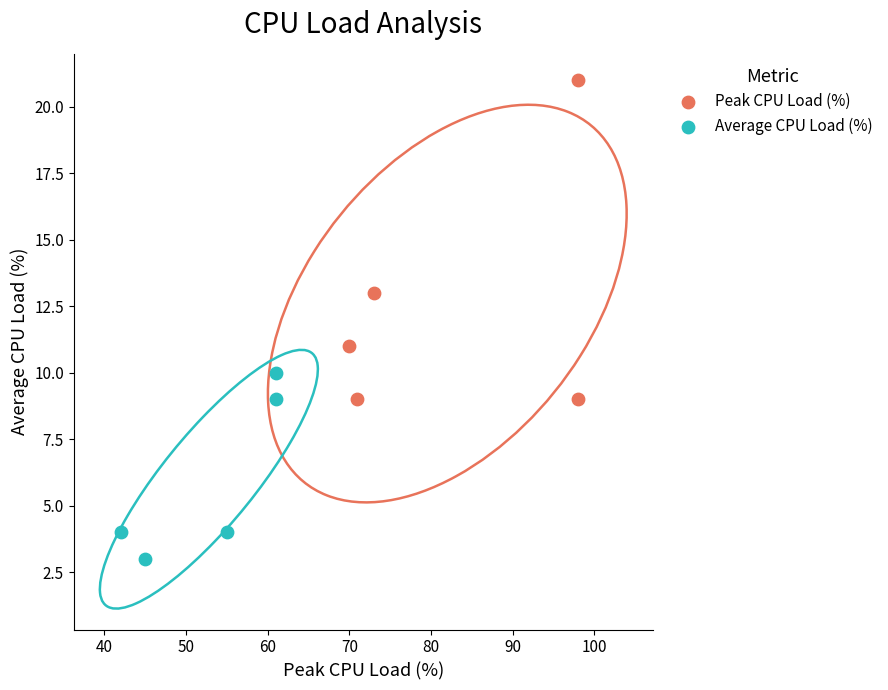

Which series has the widest spread of Y values?

Peak CPU Load (%)